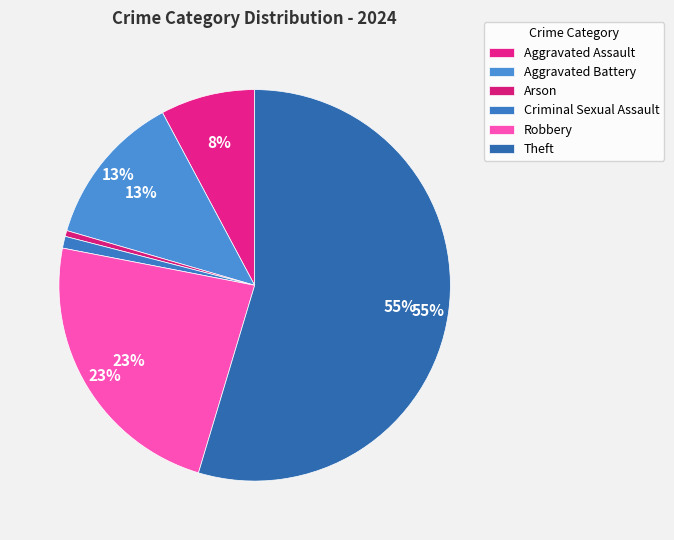

Rank the categories by value from highest to lowest.

Theft, Robbery, Aggravated Battery, Aggravated Assault, Criminal Sexual Assault, Arson